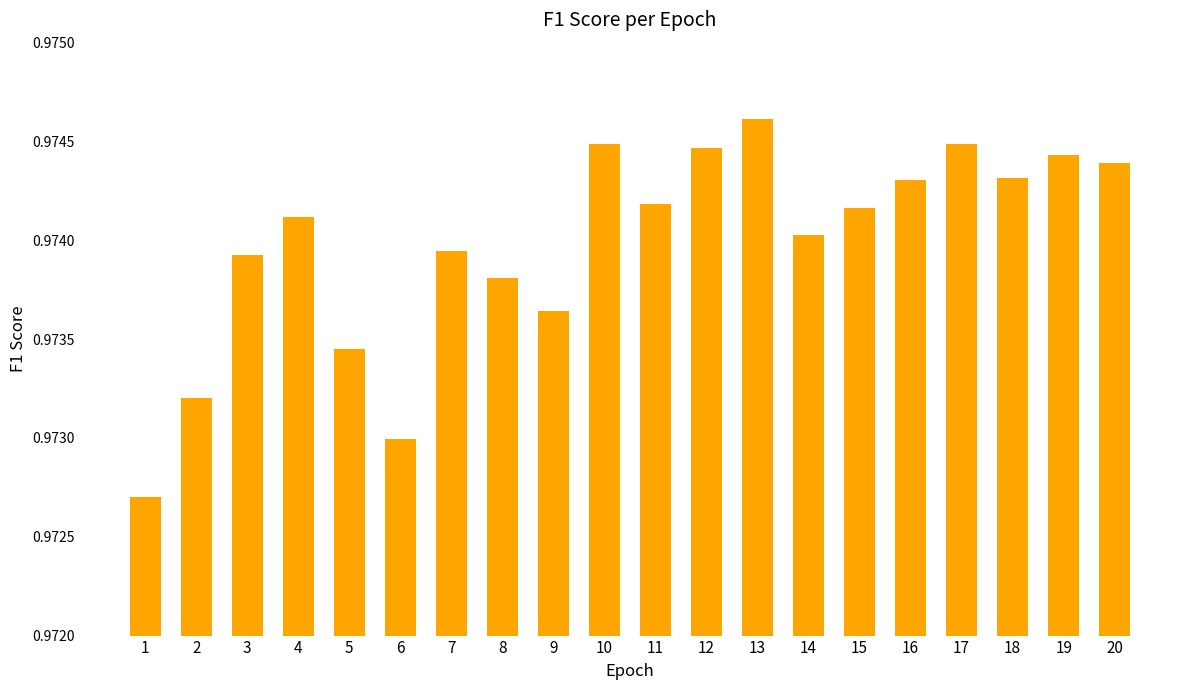

Which label corresponds to the largest value in the chart?

13